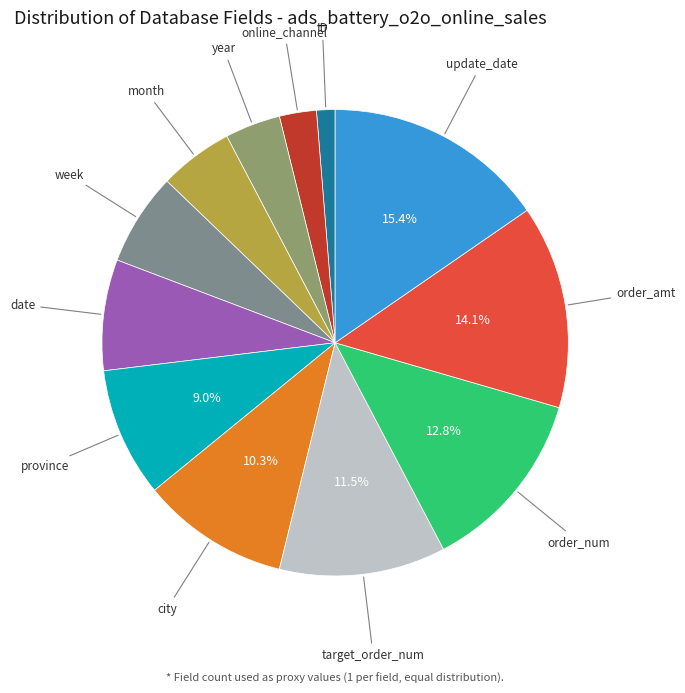

To the nearest percent, what is the difference between the year and order_num slice percentages?

9%